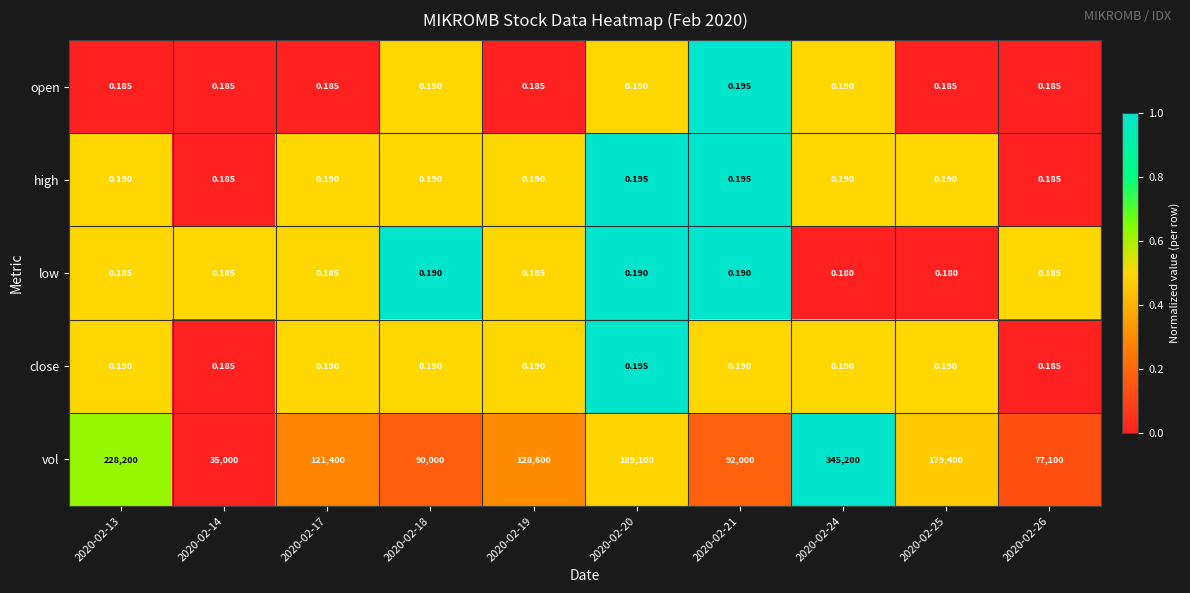

Between 2020-02-14 and 2020-02-26, which series saw the biggest shift?

vol